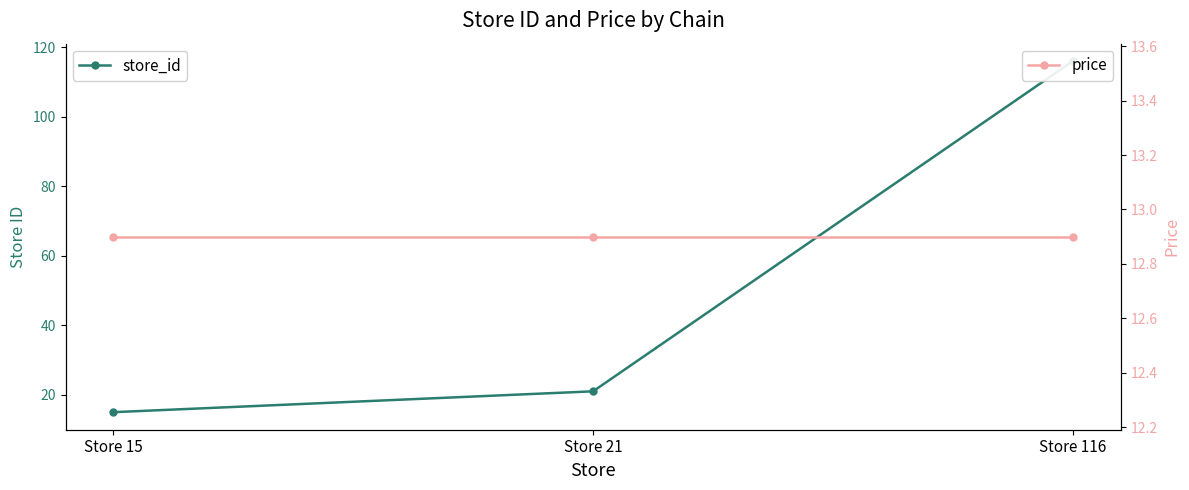

Between Store 21 and Store 116, which series saw the biggest shift?

store_id